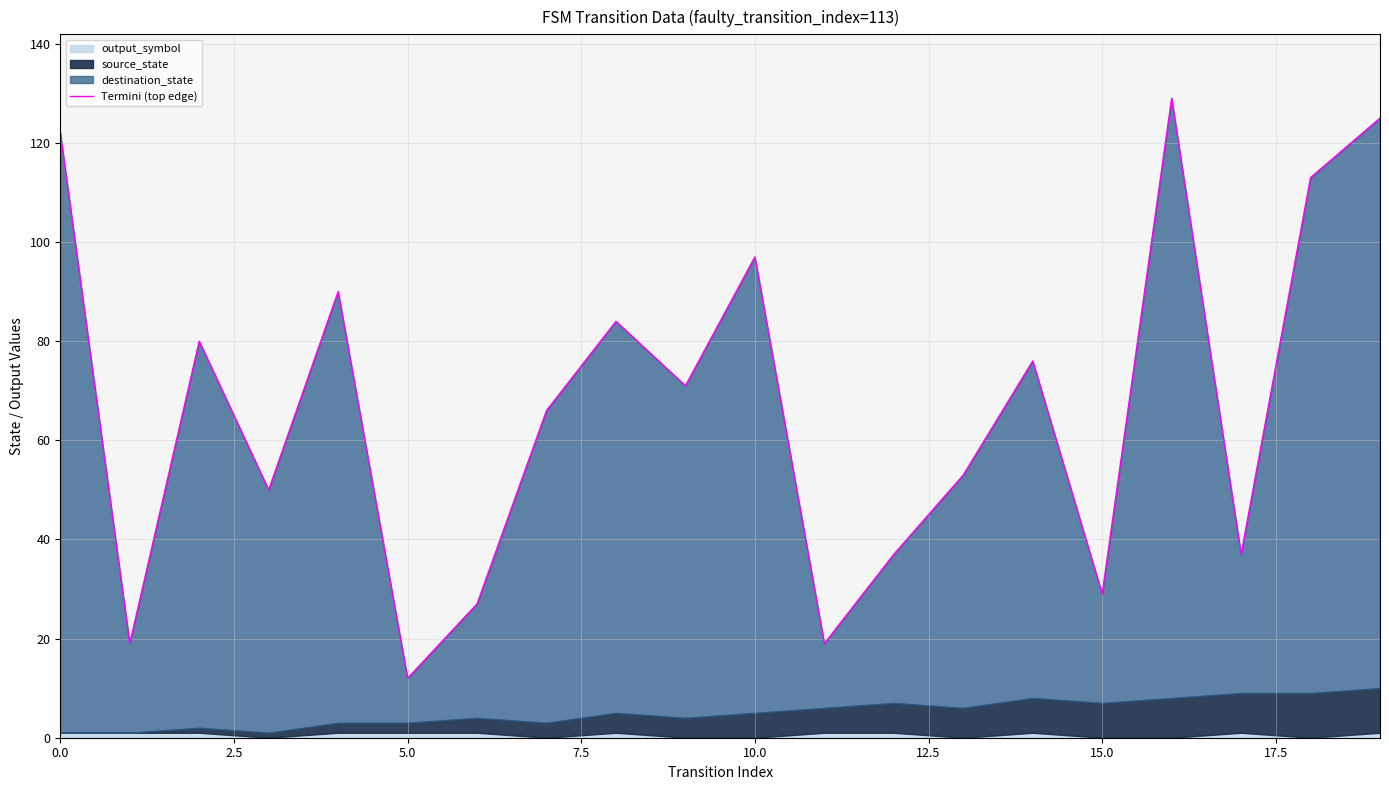

What position from the left is 11?

12